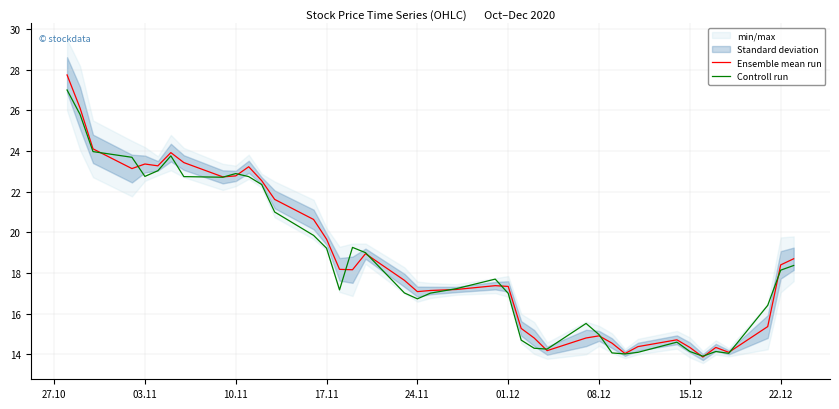

What is the maximum value for Controll run?

27.0